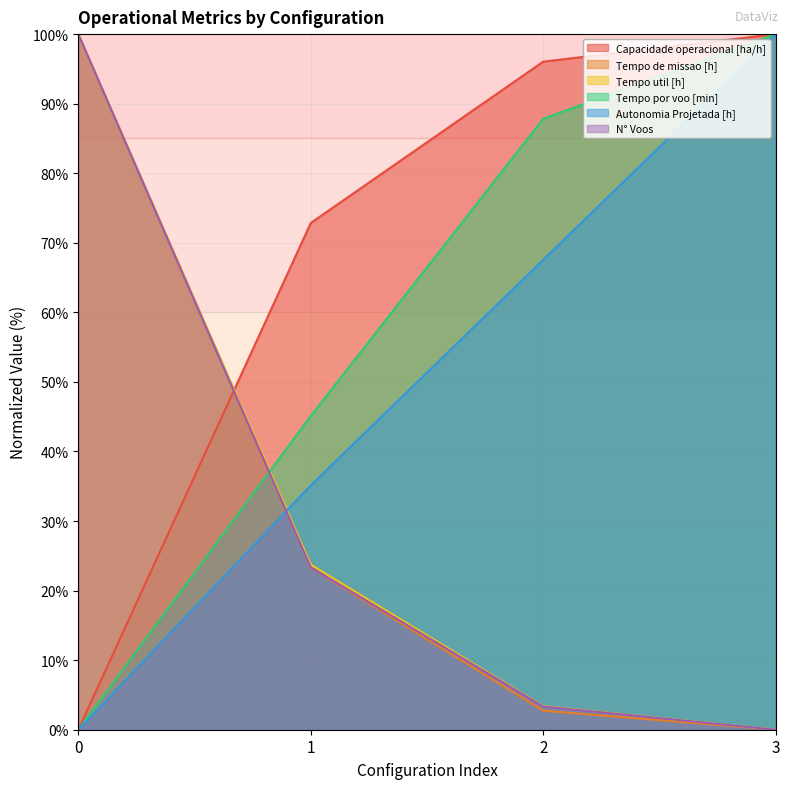

True or false: Tempo por voo [min] has a value of -50.5 at 0.

False